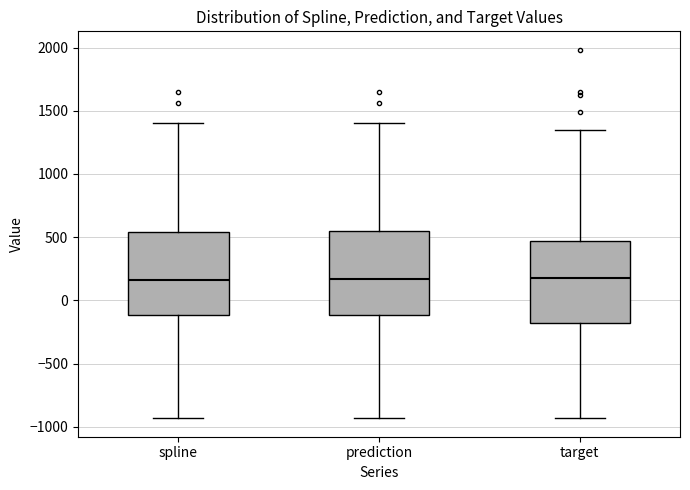

Reading left to right, transcribe this box plot: for each box, give where its median line is, the range the box spans, and where its two whiskers end, as read against the y-axis. The values are not printed on the chart, so give them approximately, as read against the axis.

spline: median 150, box -100 to 550, whiskers -950 to 1400
prediction: median 150, box -100 to 550, whiskers -950 to 1400
target: median 150, box -200 to 450, whiskers -950 to 1350